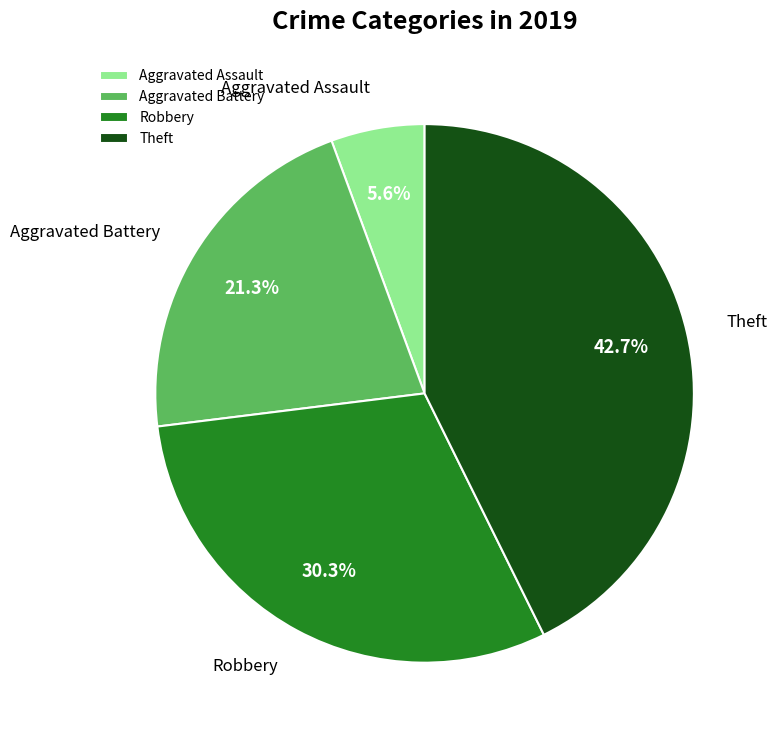

What is the ratio of the value at Aggravated Assault to the value at Aggravated Battery?

0.3